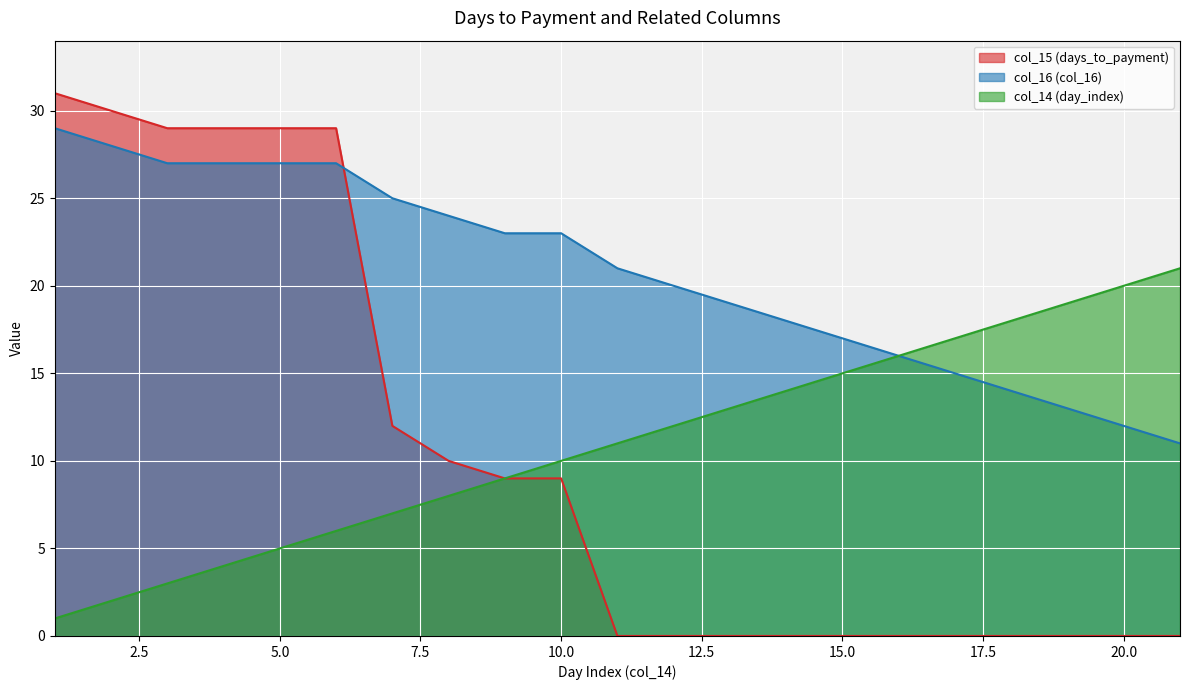

True or false: col_16 (col_16) has a value of 38 at 8.

False